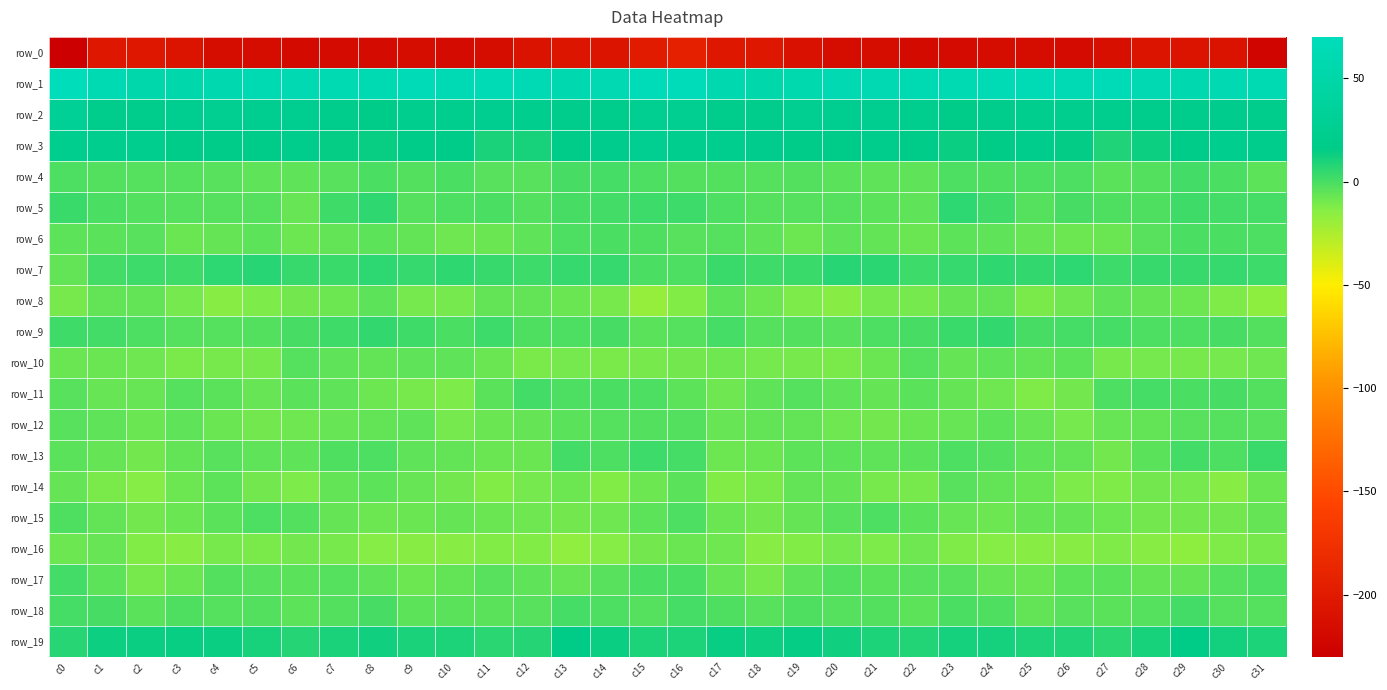

What is the approximate value of row_12 at c2?

-7.6